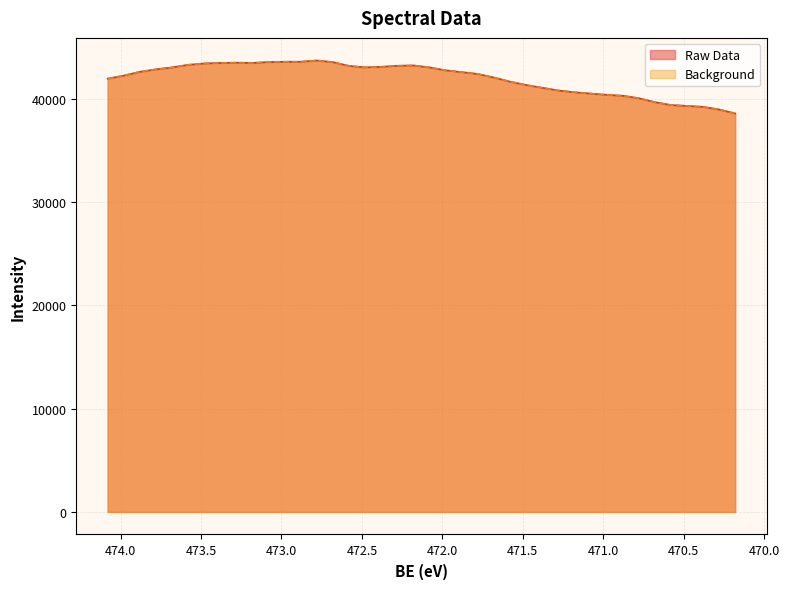

At which category is the sum across all series the highest?

472.78